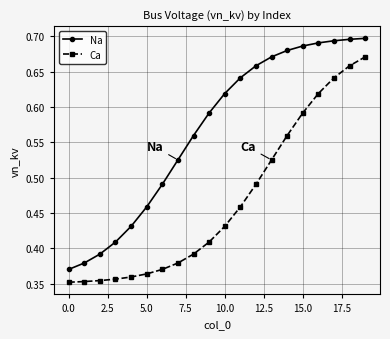

List the series in order of their peak value, lowest first.

Ca, Na